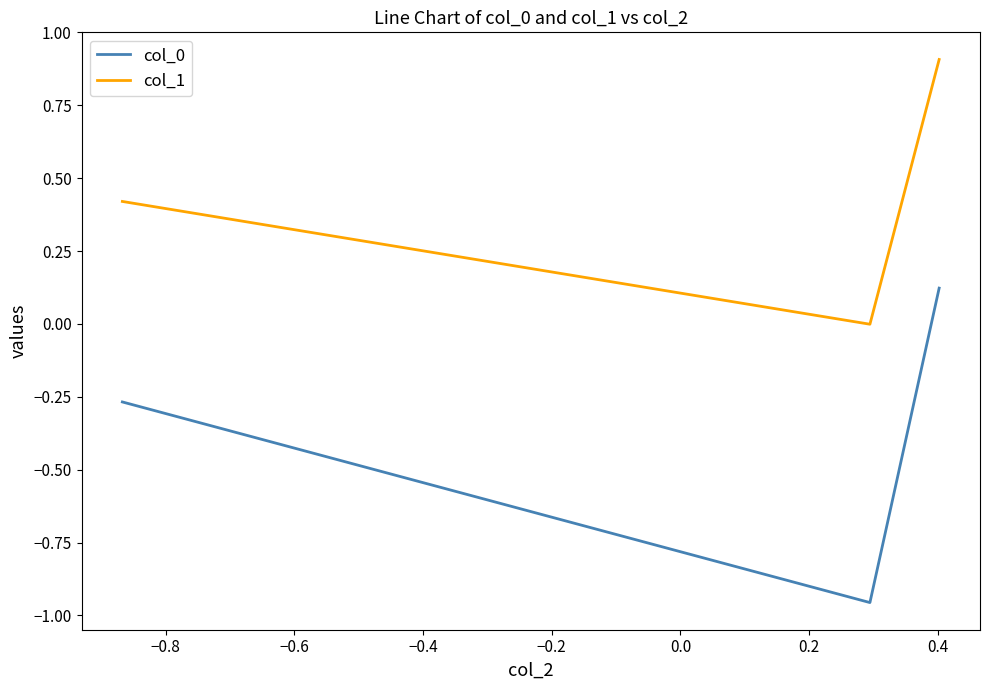

How many categories are shown in the chart?

3